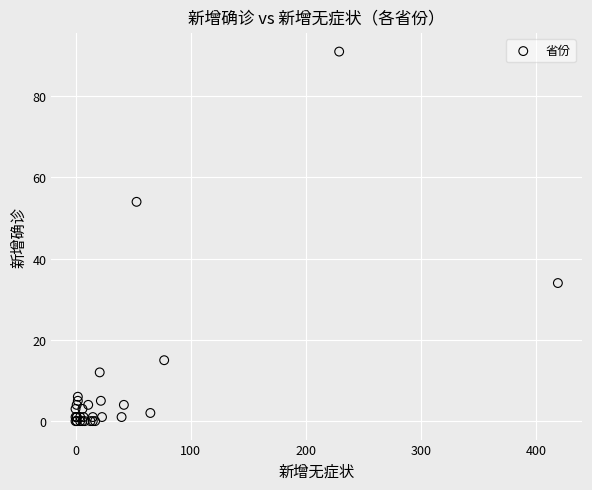

What Y value in the scatter plot is closest to 45?

54